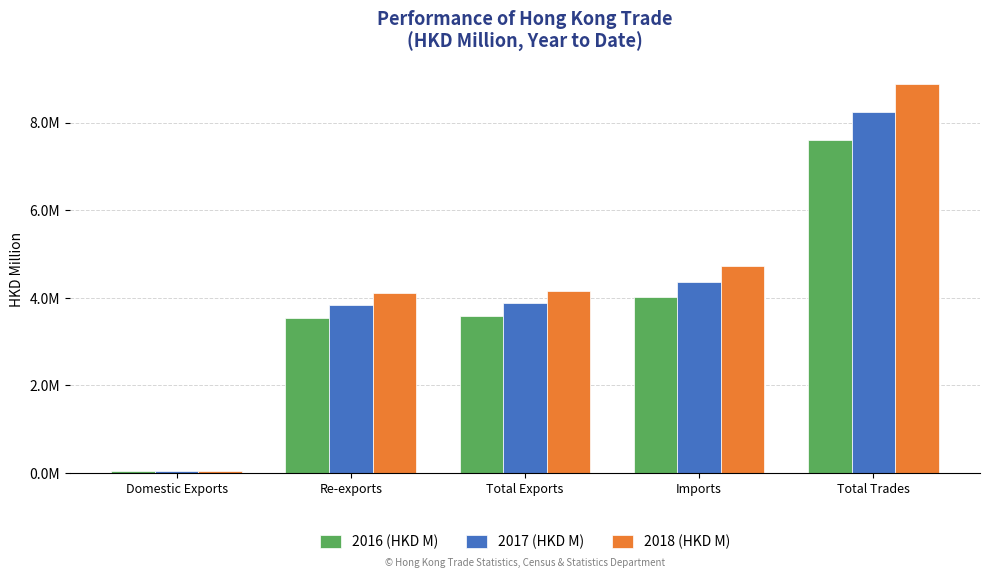

What are all the series names shown in the legend?

2016 (HKD M), 2017 (HKD M), 2018 (HKD M)